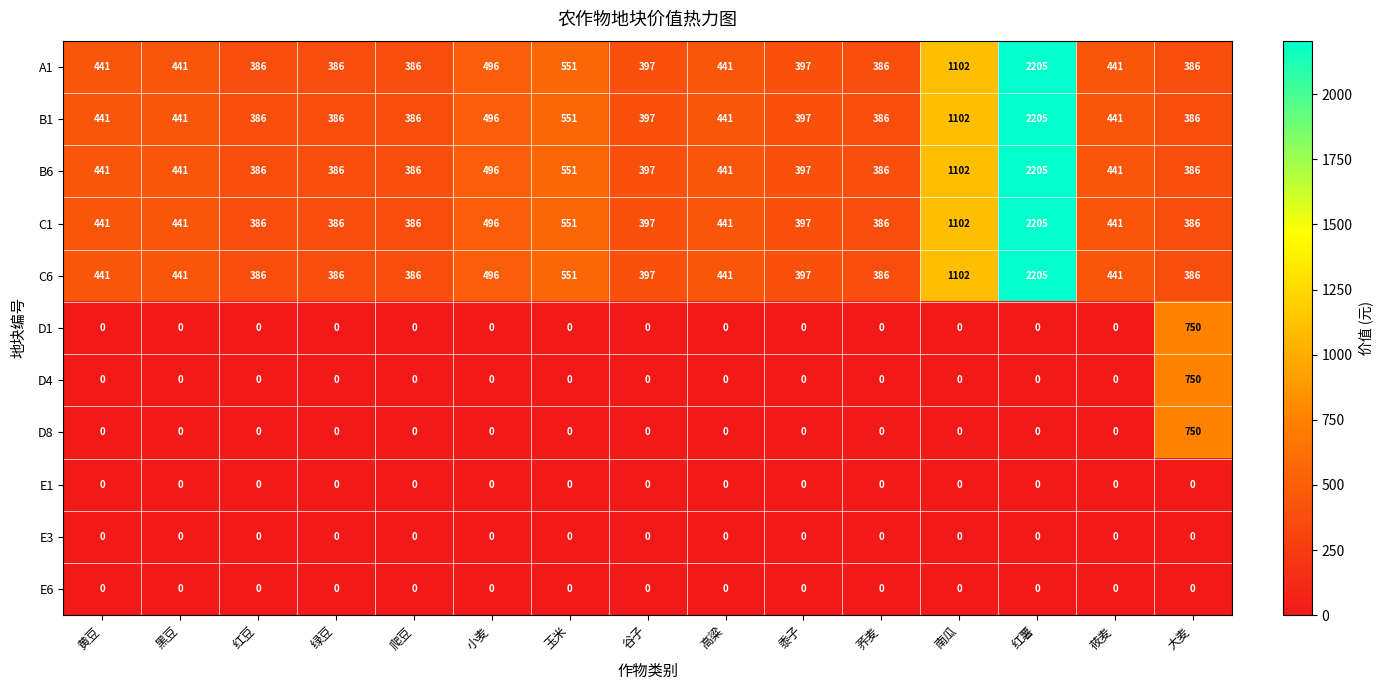

What value does the C1 series have at 南瓜, to the nearest 100?

1100